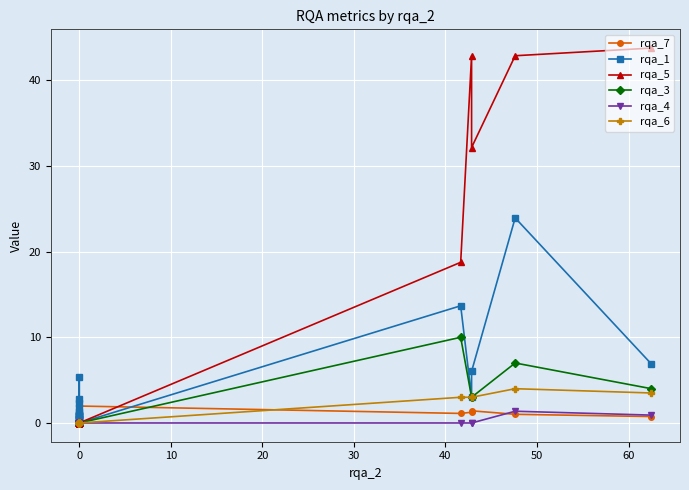

Count the number of categories in the chart.

40